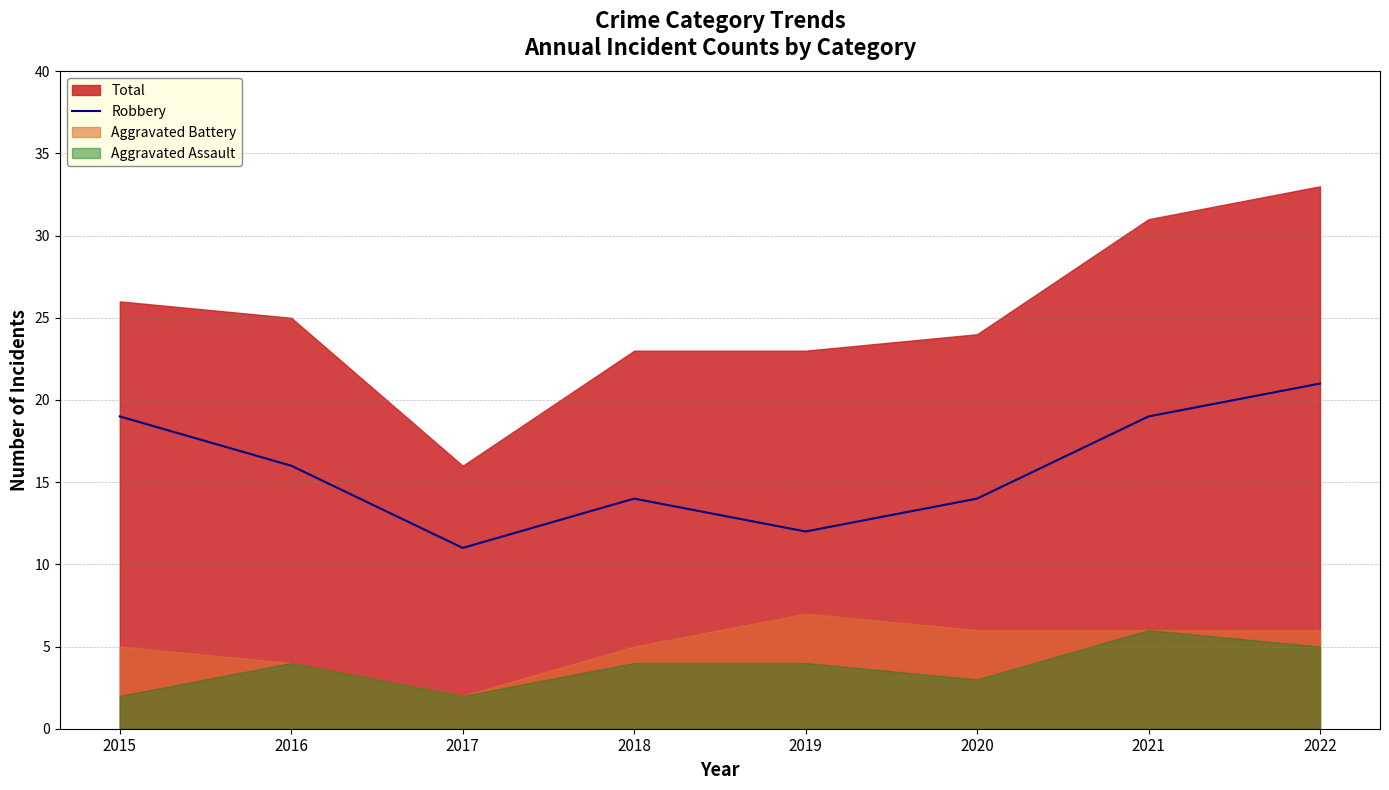

True or false: the data shows 18 at 2018.

False